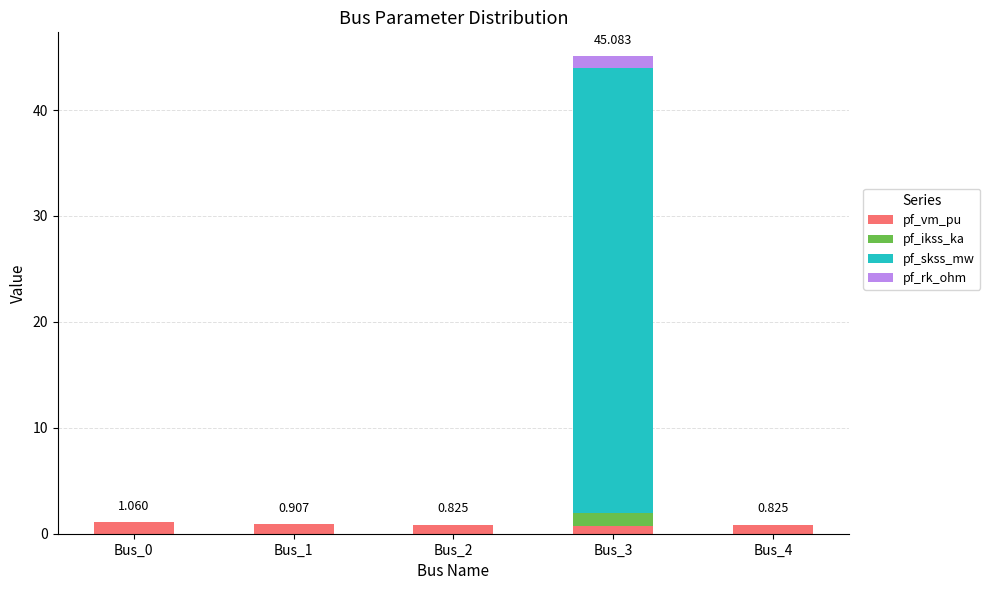

What is the difference between the pf_rk_ohm values at Bus_3 and Bus_2?

1.1